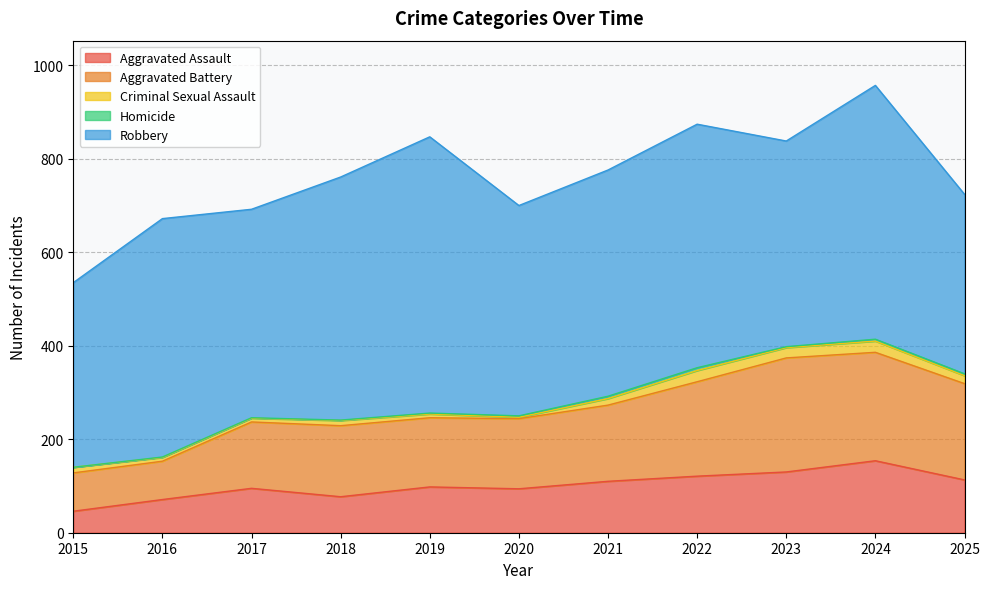

True or false: Homicide and Aggravated Battery cross at least once.

False